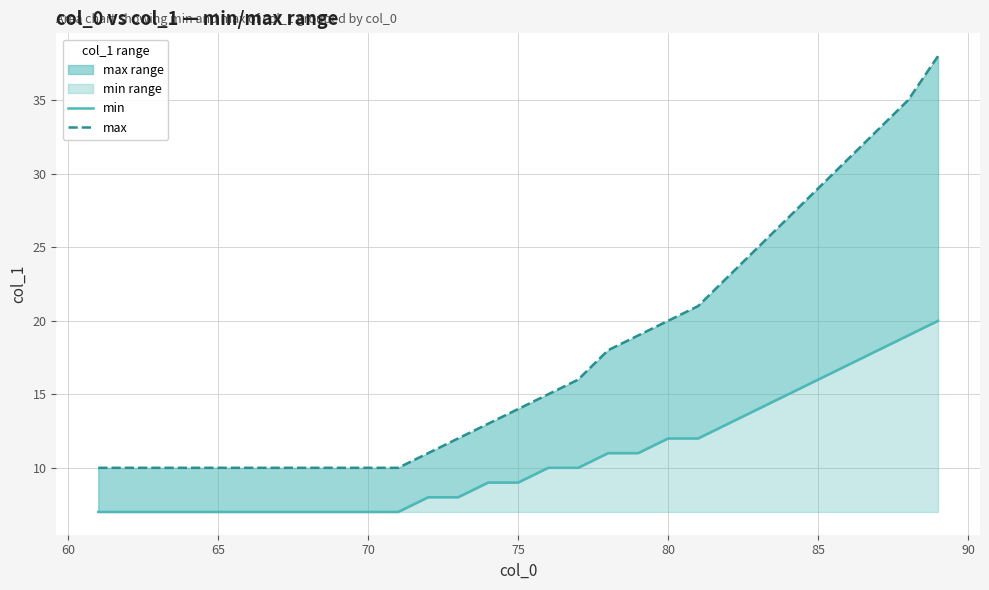

What are all the series names shown in the legend?

min, max